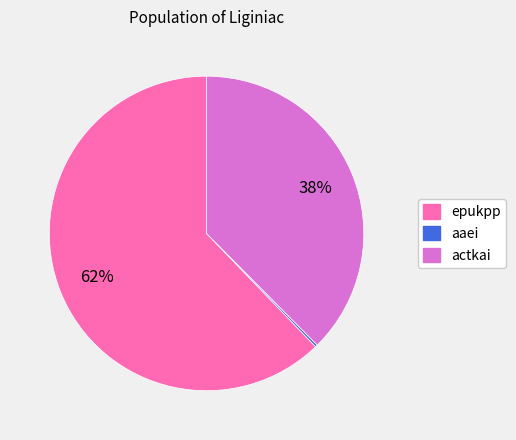

Approximately how many times larger is the value at actkai compared to epukpp?

0.6